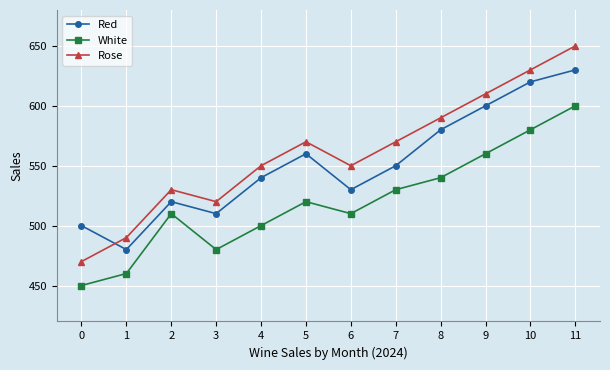

What is the value of the Rose point at the 12th from the left?

650